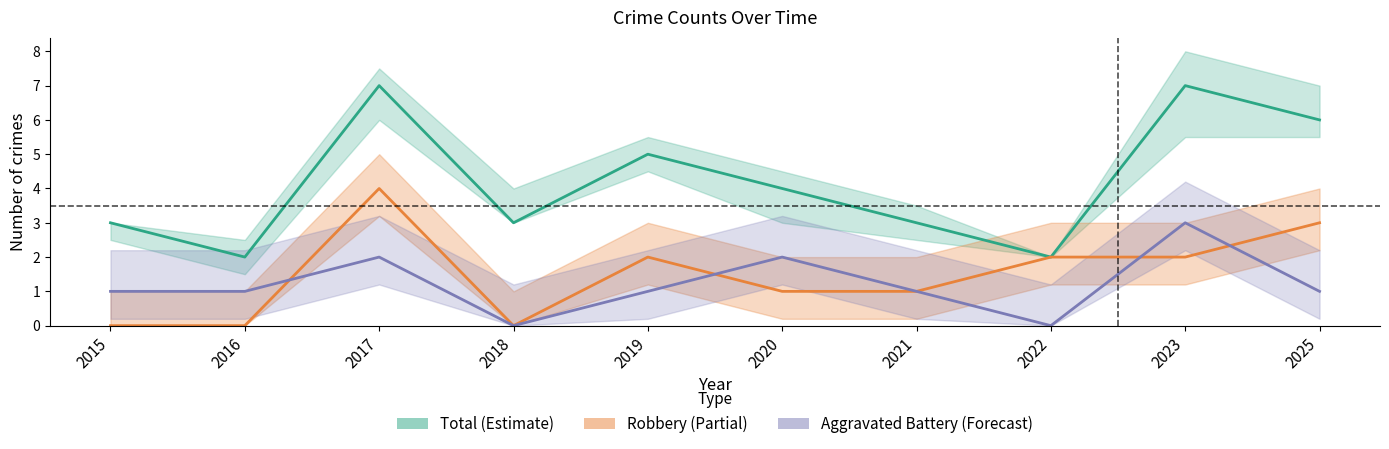

Which category has the highest value across all series?

2017